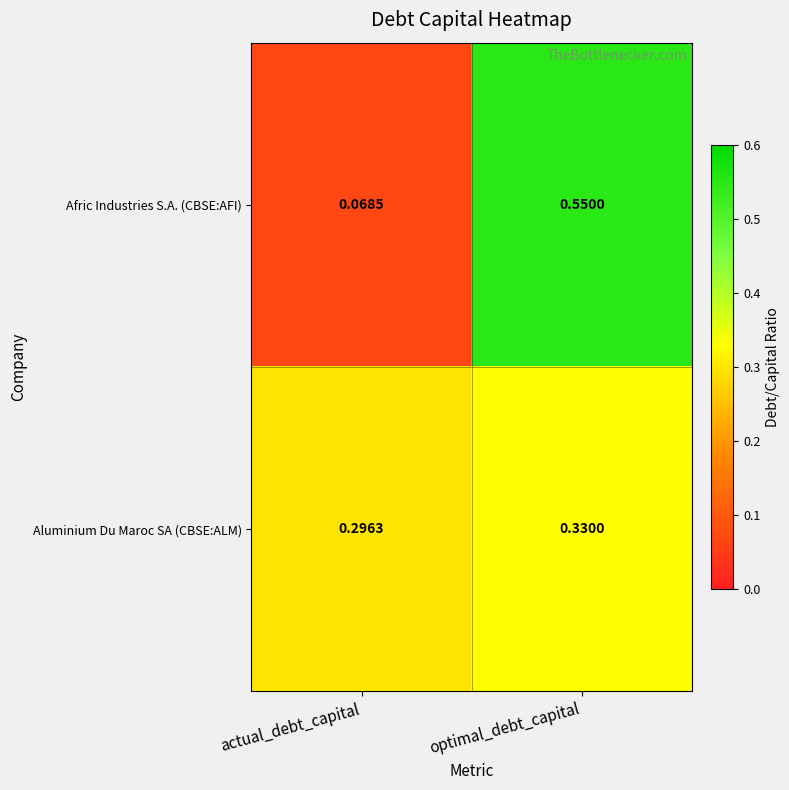

Which label corresponds to the smallest value in the chart?

actual_debt_capital